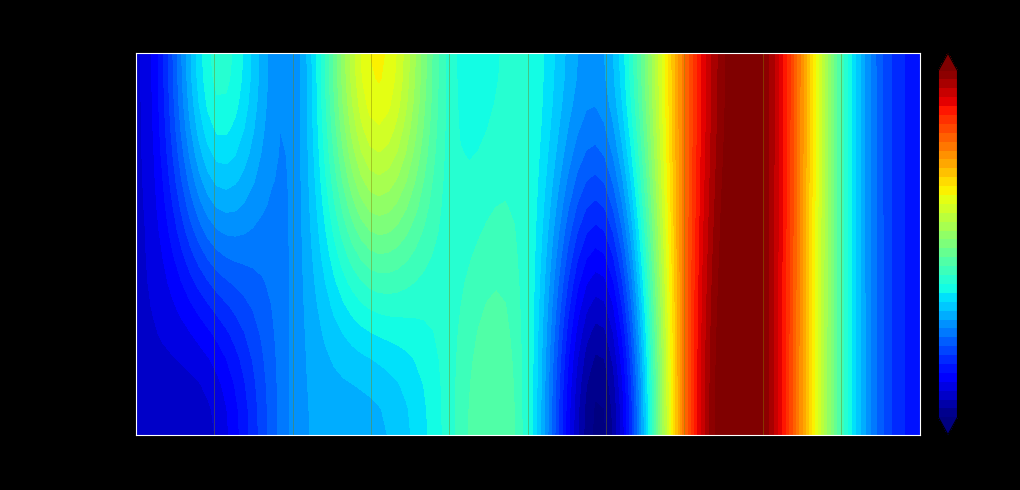

At how many categories does at least one series exceed 394?

11